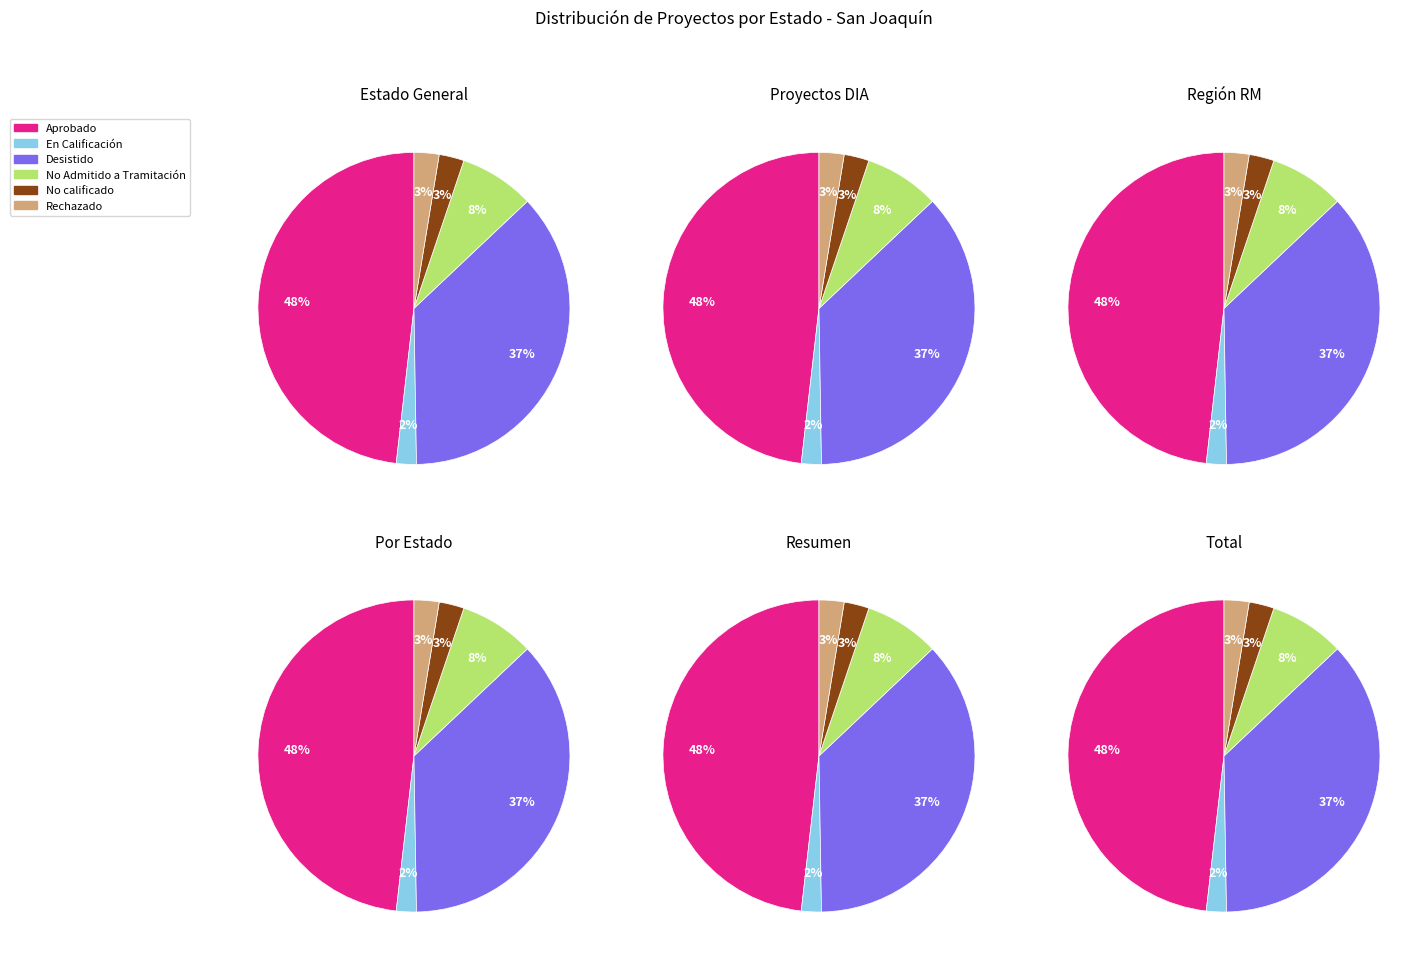

How many segments does this pie chart have?

6